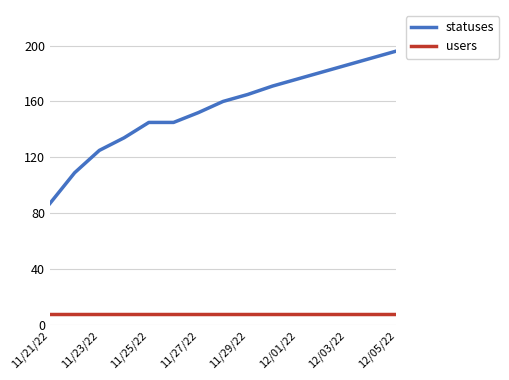

What is the average value of the statuses series?

155